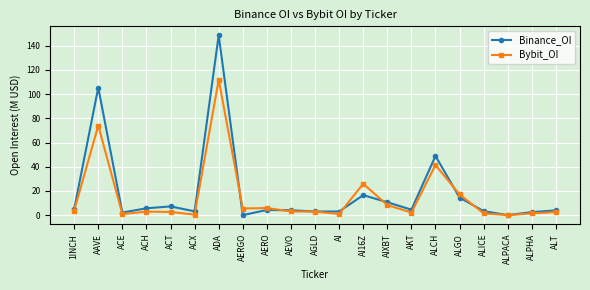

At which label is Bybit_OI closest to 55?

ALCH